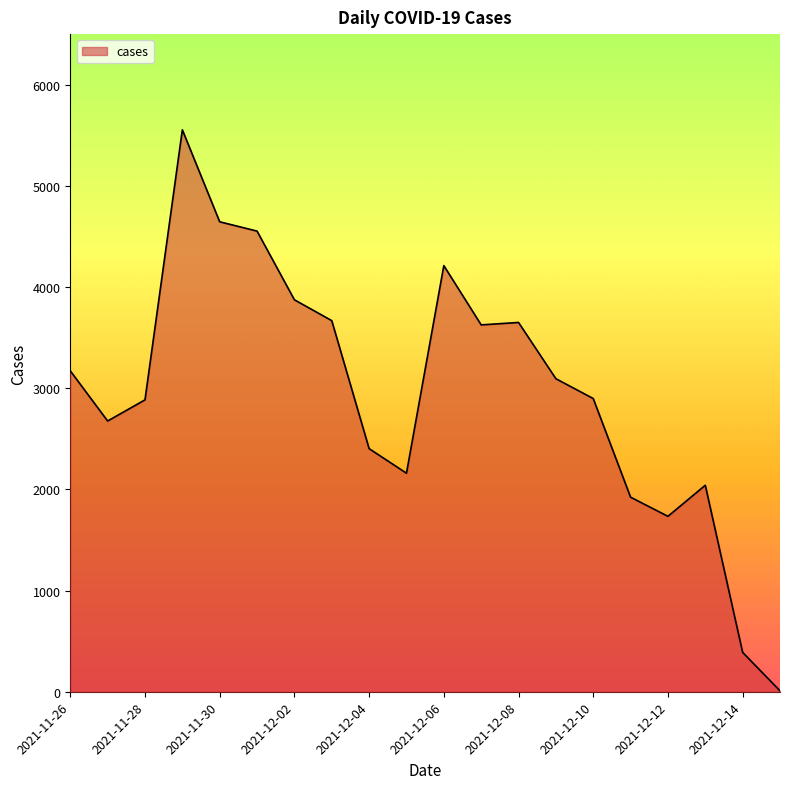

What is the difference between the maximum and minimum values?

5545